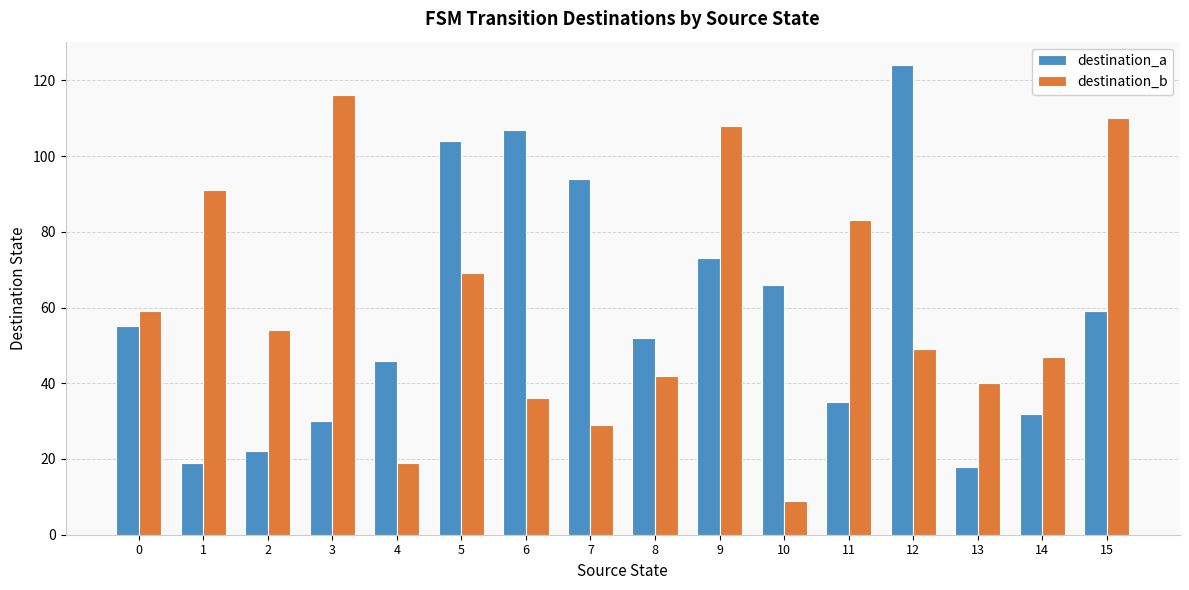

How many data points does each series have?

16